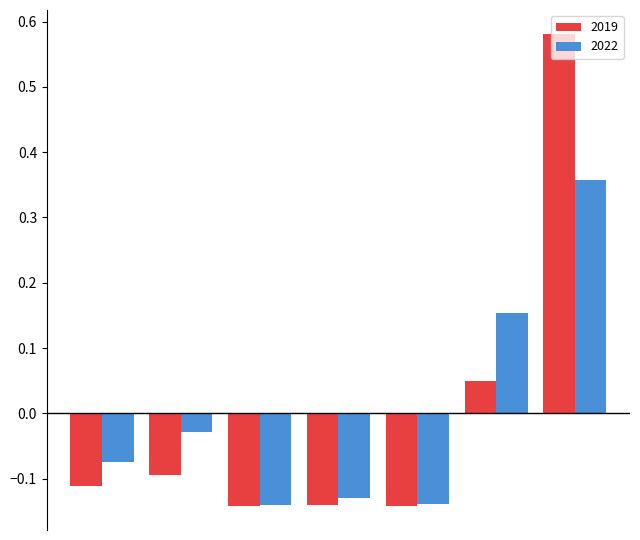

What is the difference between the maximum and minimum values in the 2022 series?

0.5